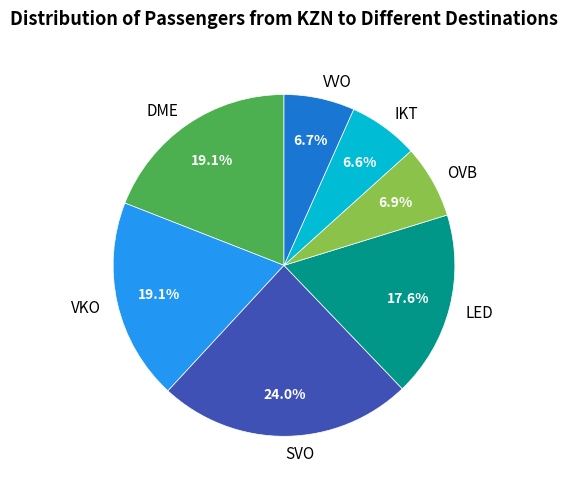

Which category has the biggest portion of the pie?

SVO